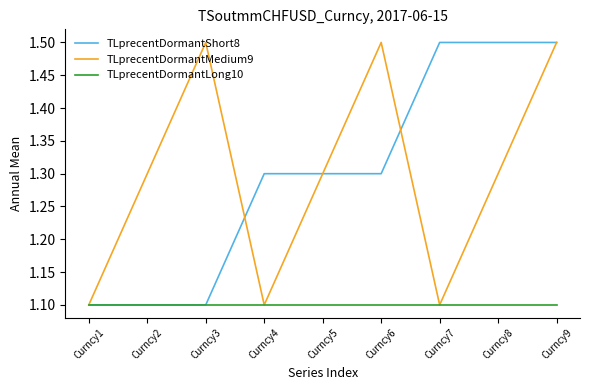

At which category is the sum across all series the highest?

Curncy9